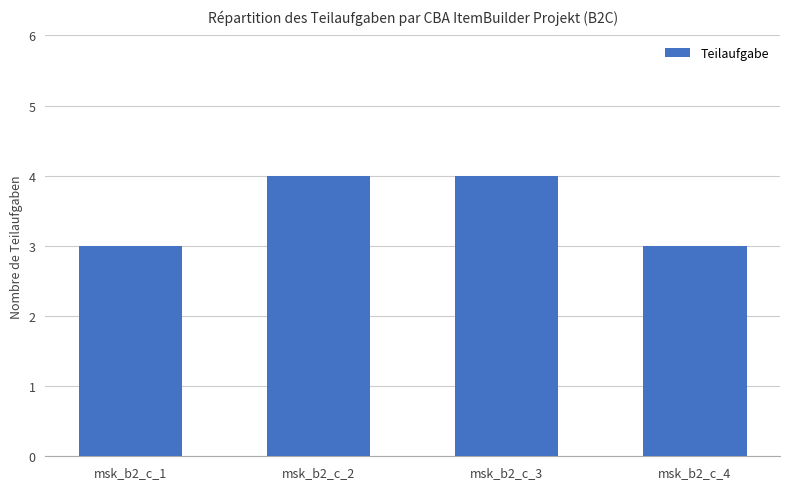

What is the ratio of the value at msk_b2_c_2 to the value at msk_b2_c_1?

1.3